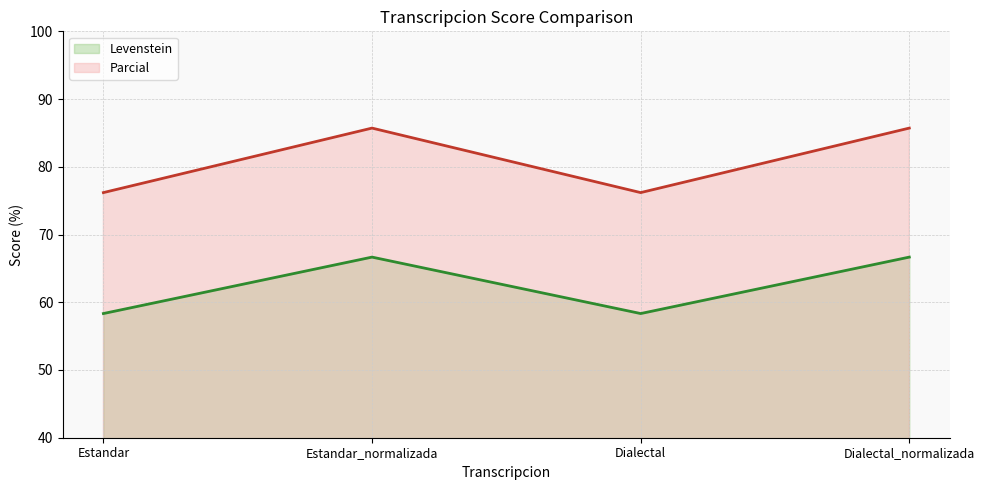

Which category has the highest value in the Levenstein line series?

Estandar_normalizada